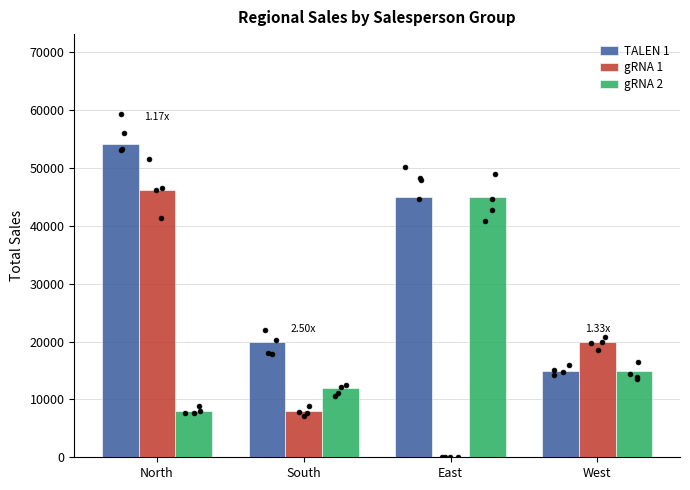

What are all the series names shown in the legend?

TALEN 1, gRNA 1, gRNA 2